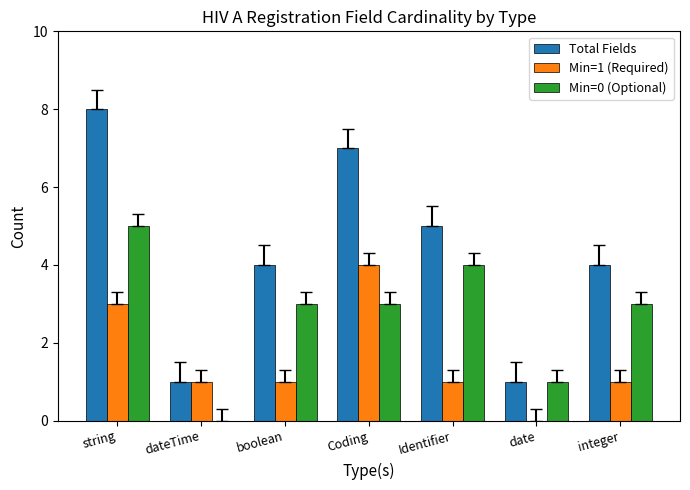

What is the average value of the Min=1 (Required) series?

2